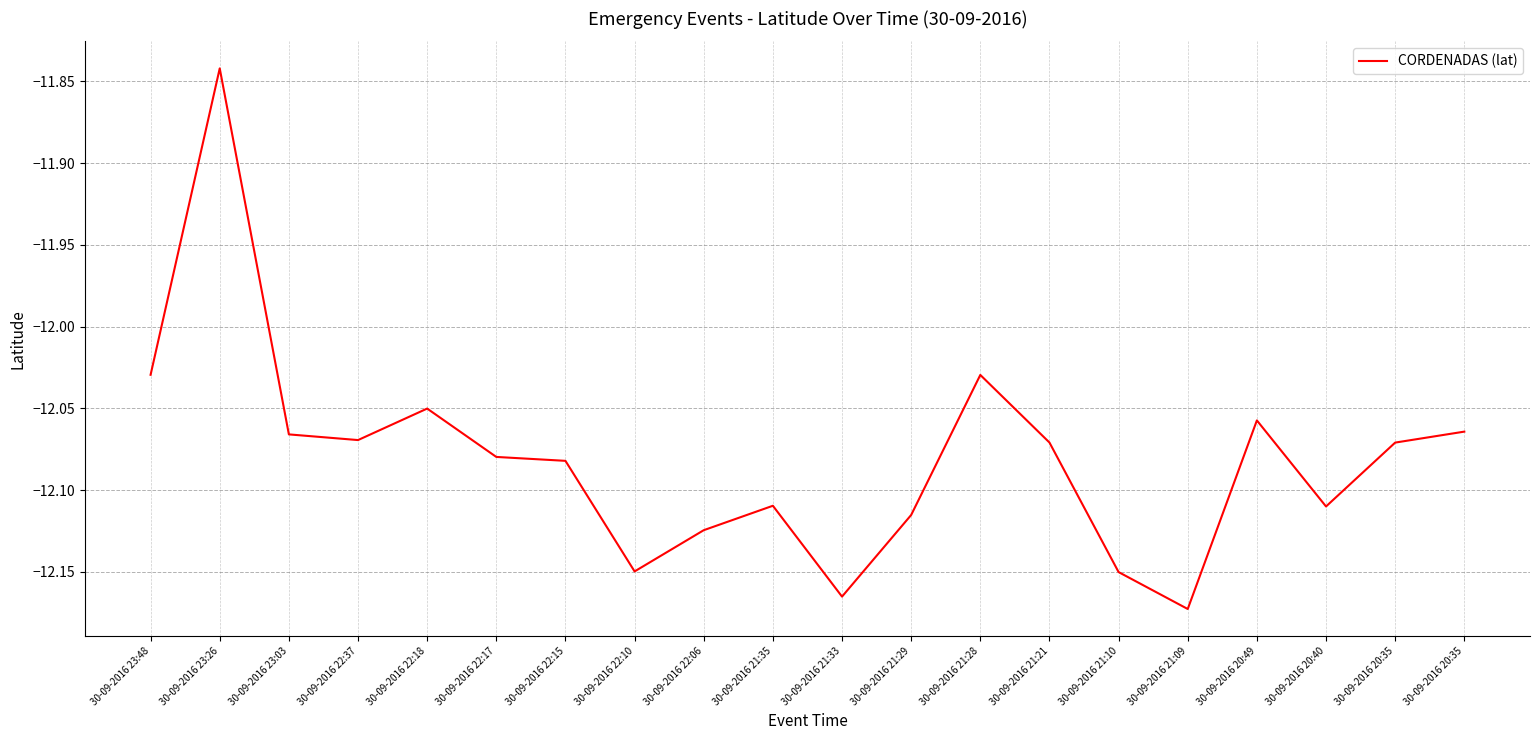

Does the chart have visible grid lines?

Yes